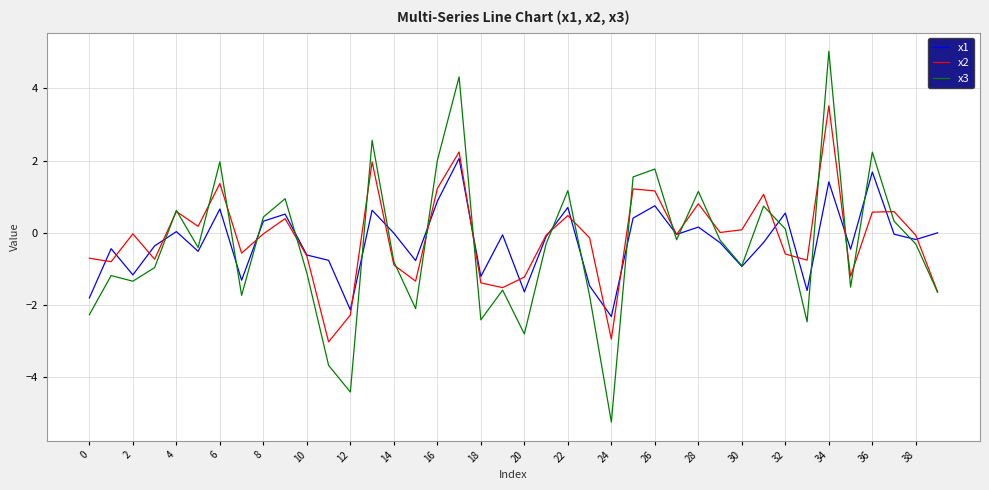

Which series has the widest spread of values?

x3